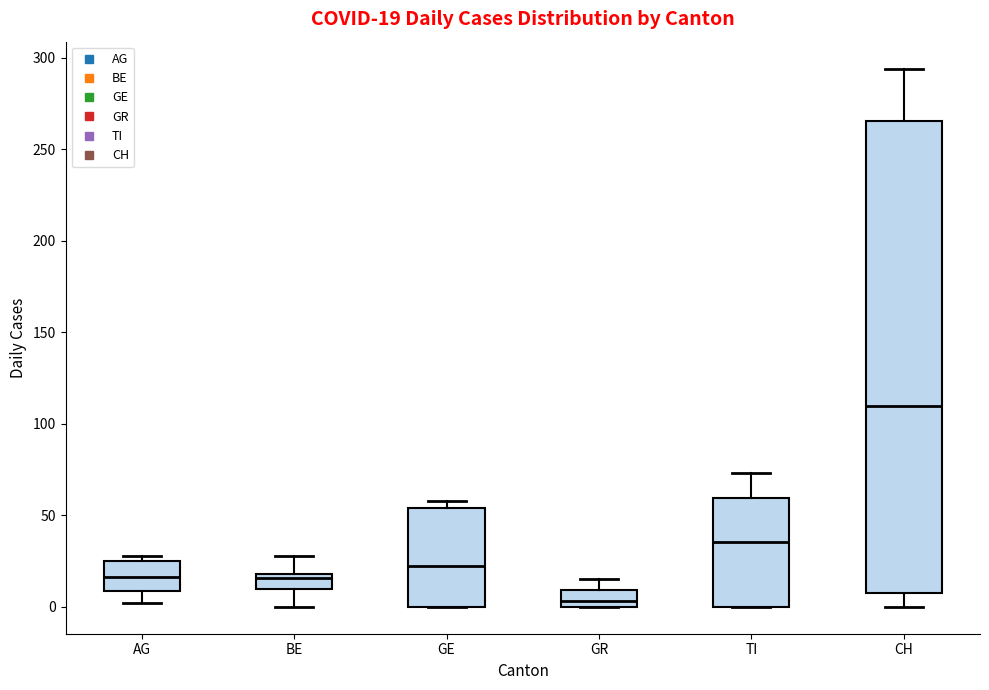

Comparing the boxes themselves (not the whiskers), which one is the tallest?

CH